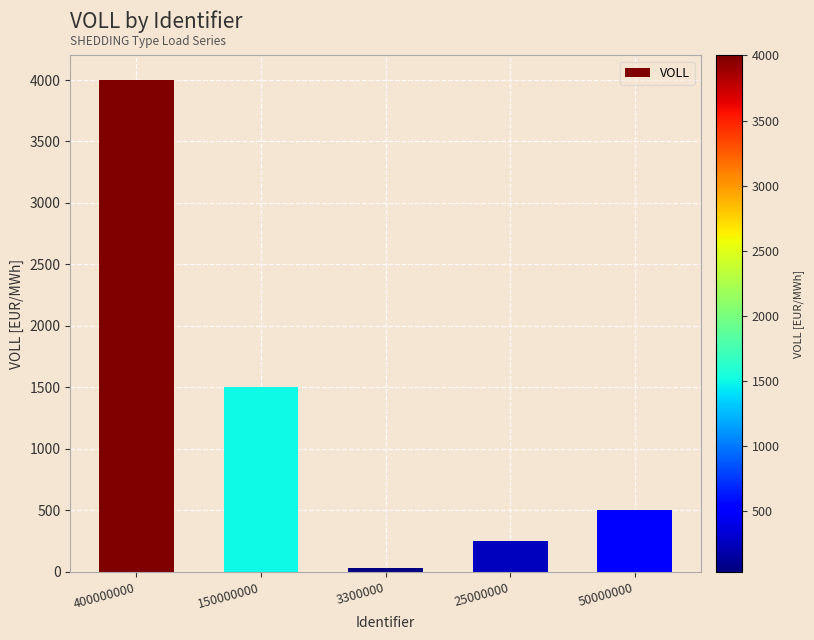

Which has a higher value, 25000000 or 150000000?

150000000